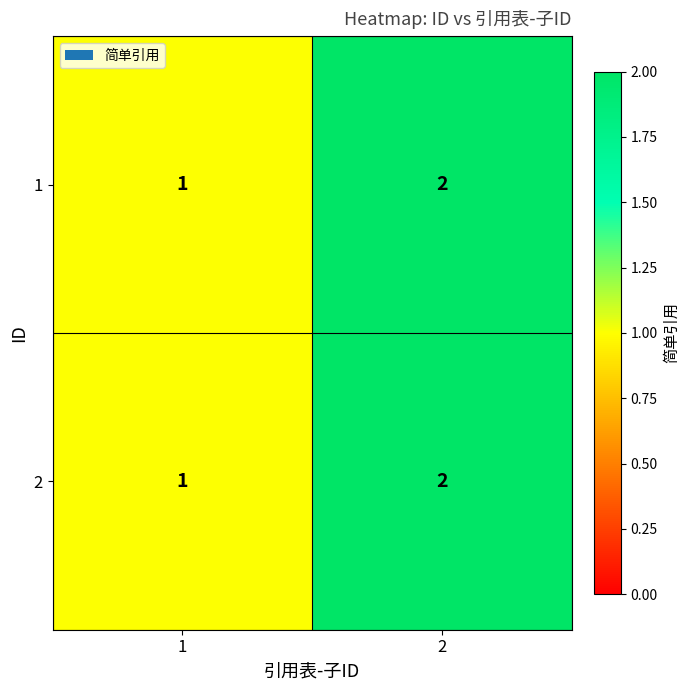

Reading left to right, transcribe all the data shown in this chart.

1: 1	2
2: 1	2